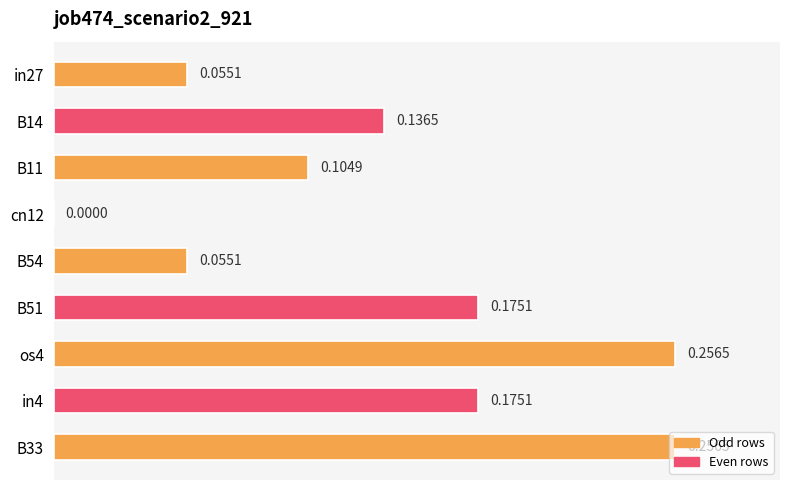

What is the sum of all values?

1.2